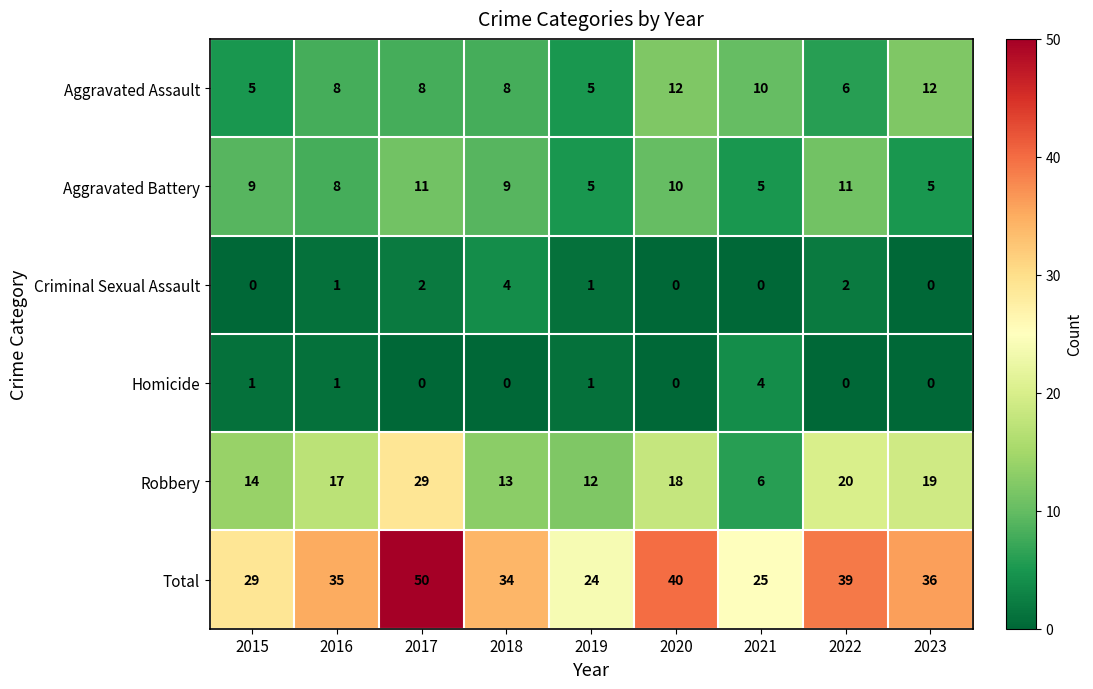

Count the Homicide values in the range 0 to 1.

8